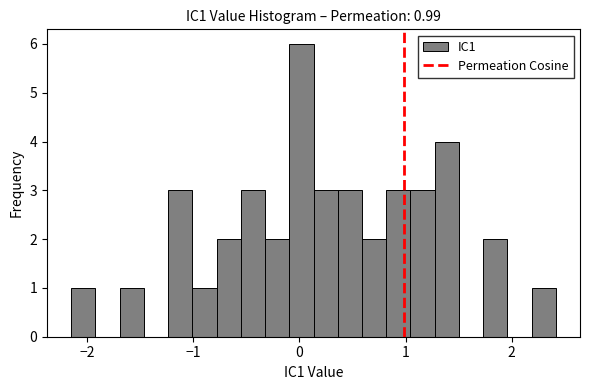

Around what value on the x-axis is the tallest bar? Give the approximate position of its centre, as read against the axis.

0.0